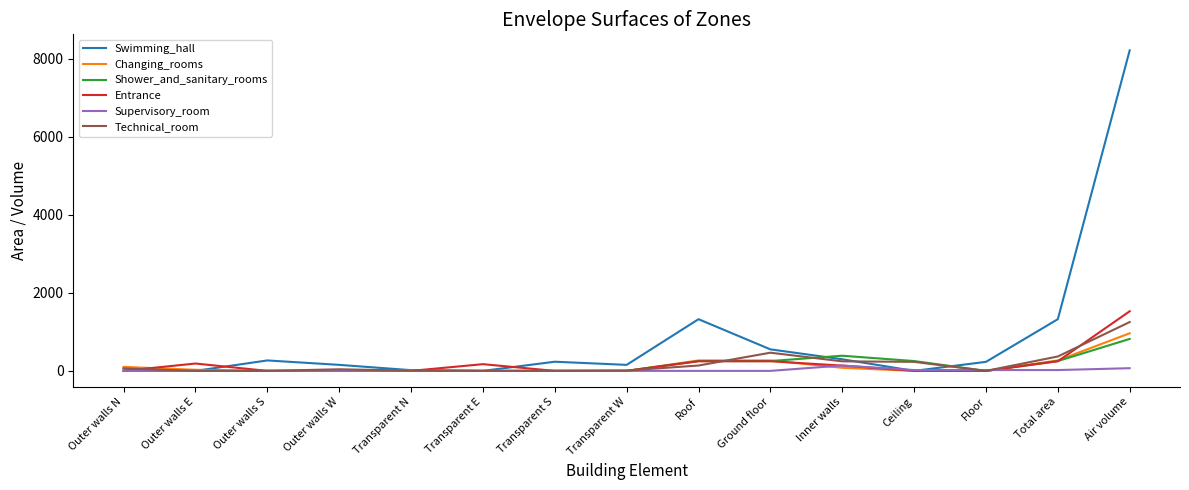

True or false: Technical_room and Swimming_hall intersect in this chart.

True